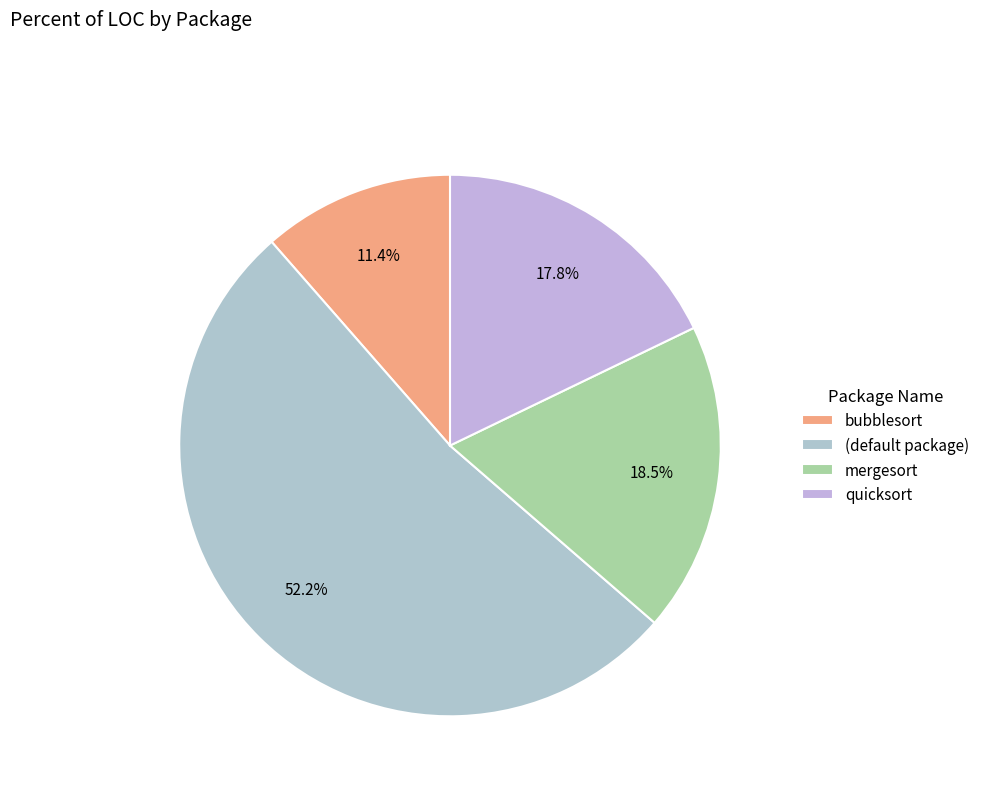

To the nearest percent, what is the difference between the mergesort and (default package) slice percentages?

34%